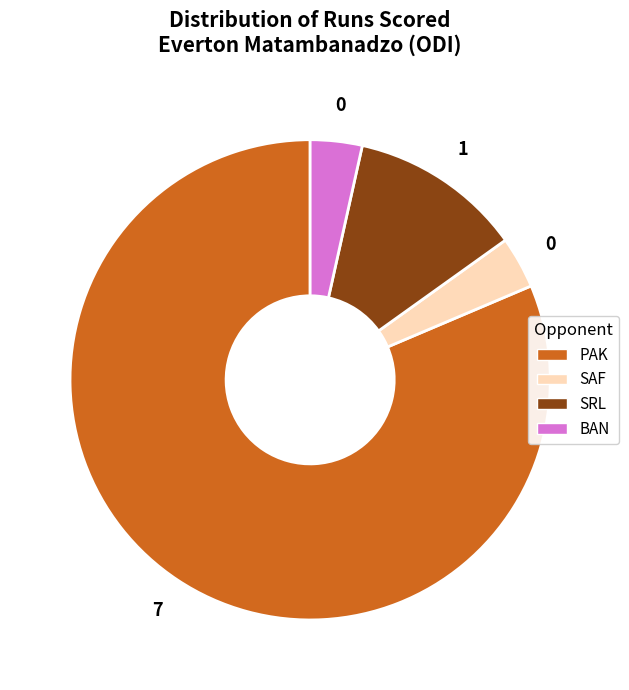

Does any single category account for the majority?

Yes